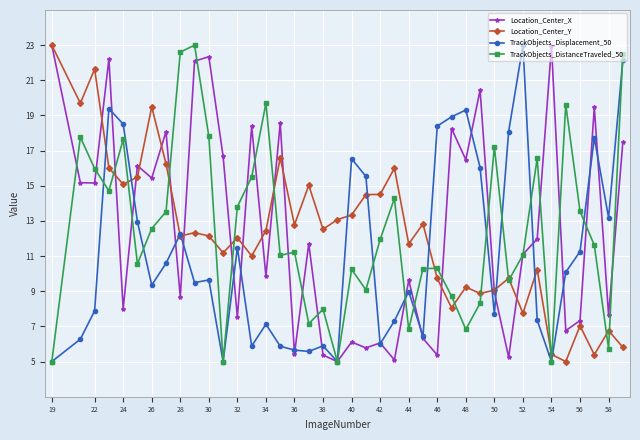

What is the value of the TrackObjects_Displacement_50 point at the 38th from the left?

17.7